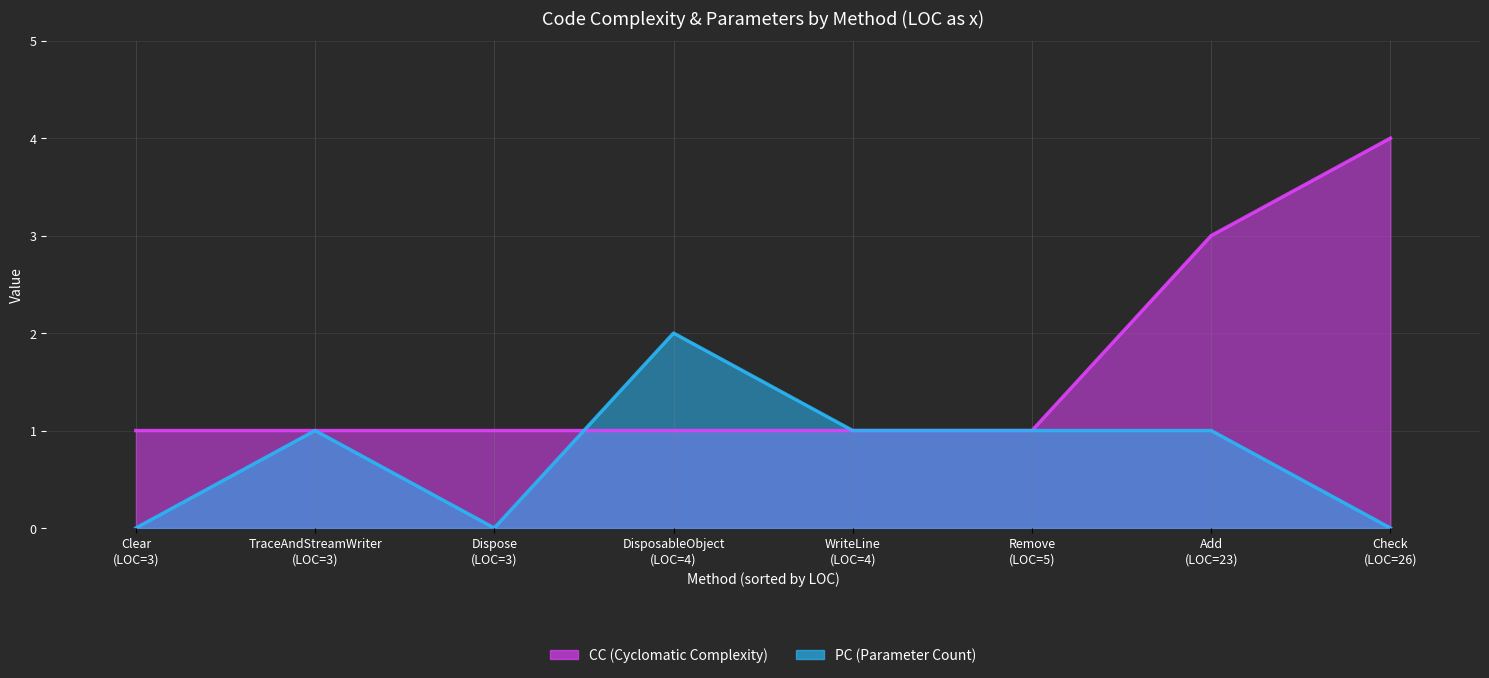

How many distinct data groups are displayed?

2